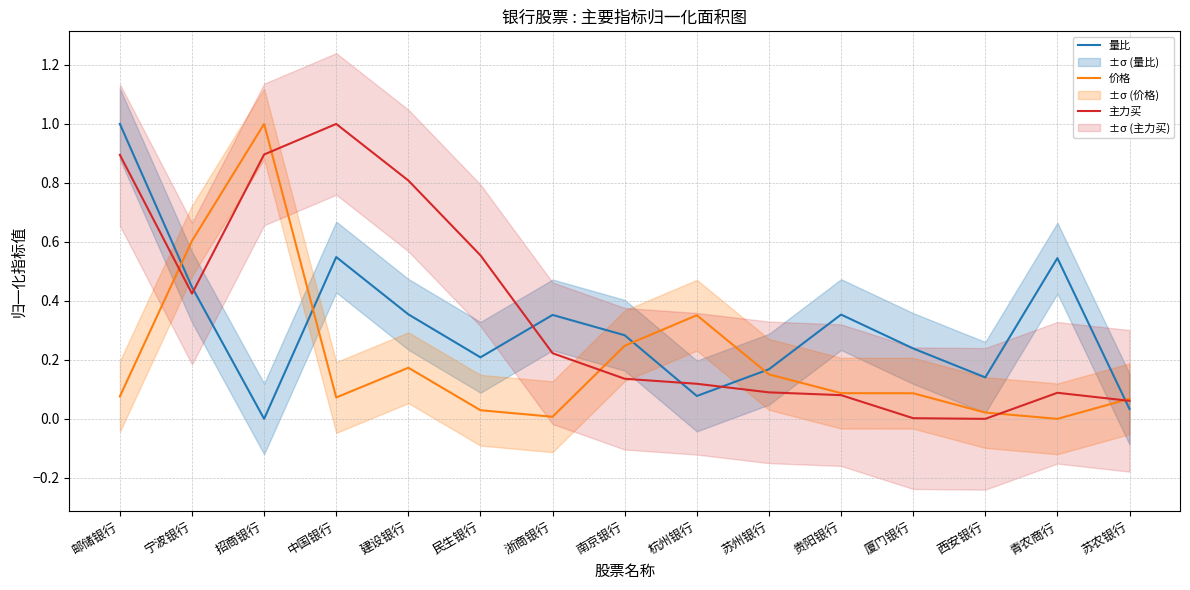

Which series has the largest range (max minus min)?

量比